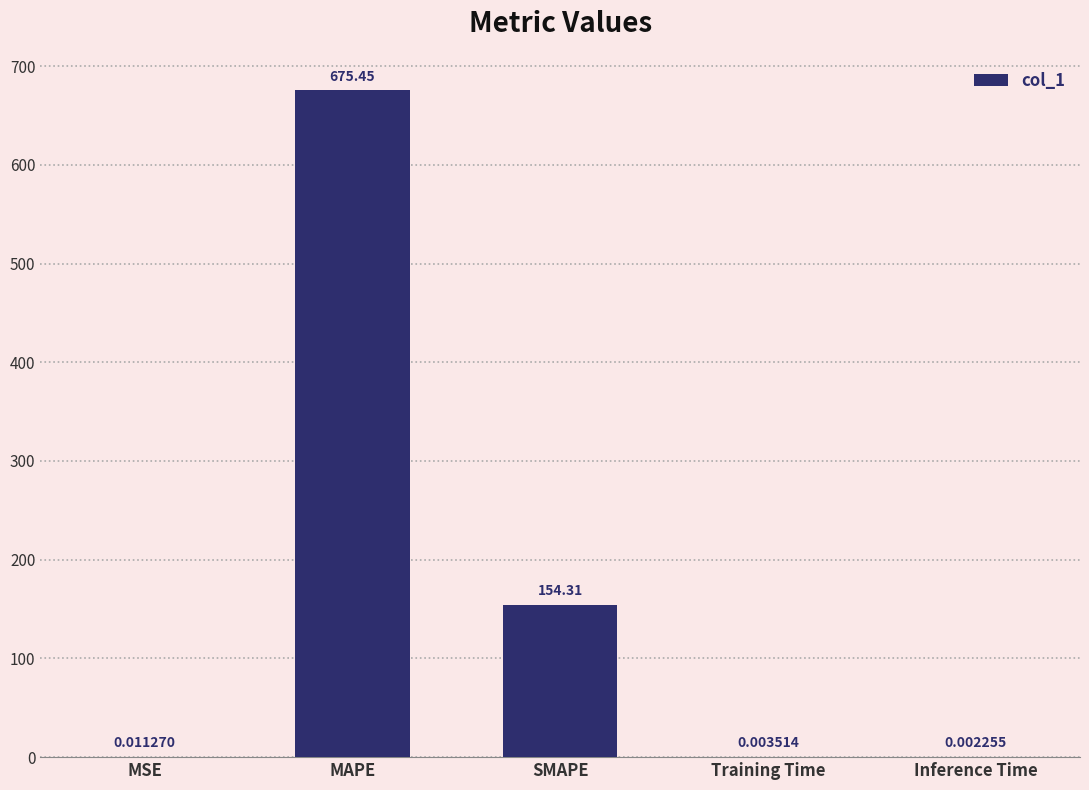

What is the change in value from MAPE to Training Time?

-675.4